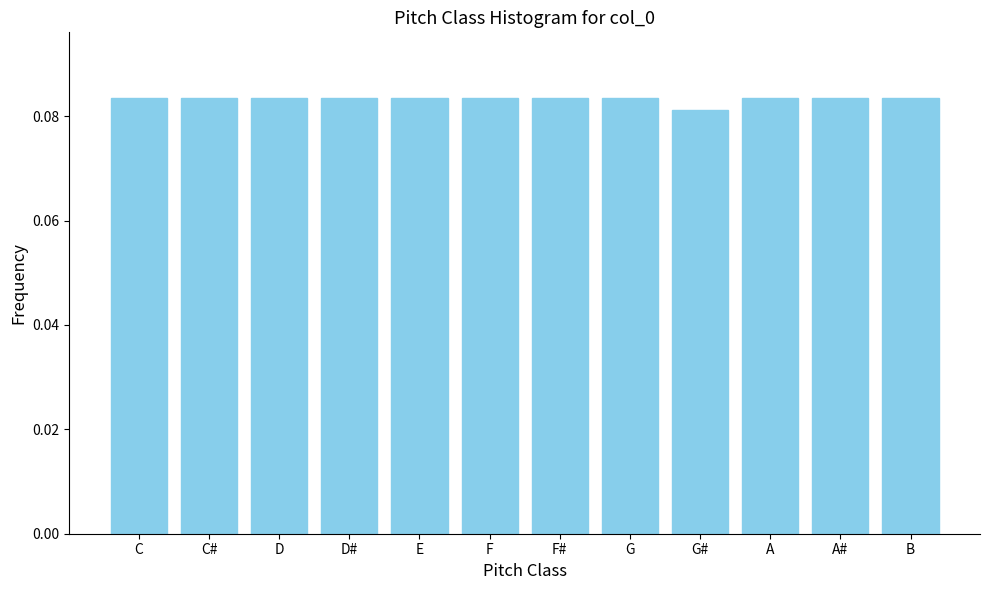

What position from the right is A?

3